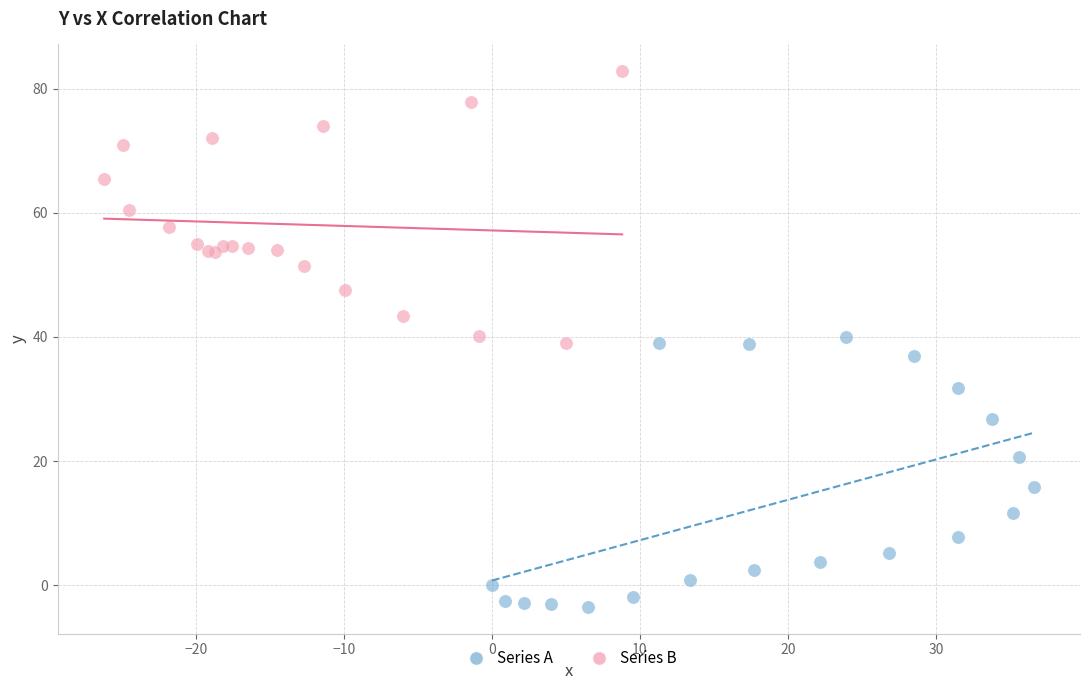

Which series contains the lowest Y value?

Series A